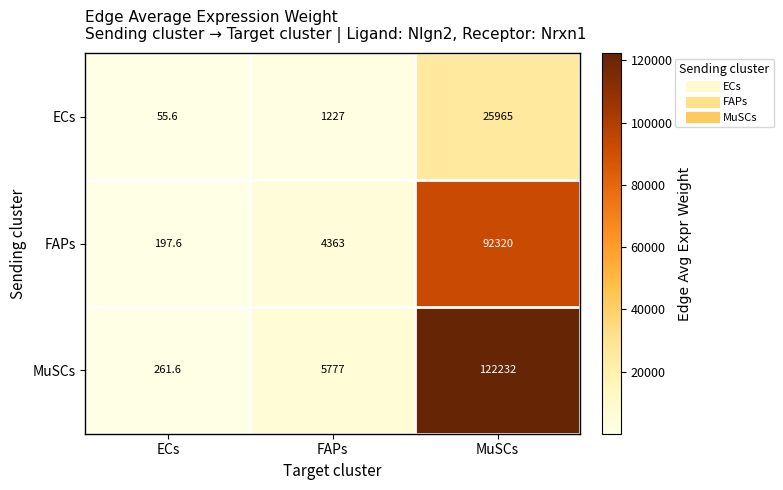

Reading right to left, transcribe all the data shown in this chart.

ECs: MuSCs=25965.0	FAPs=1227.0	ECs=55.6
FAPs: MuSCs=92320.0	FAPs=4363.0	ECs=197.6
MuSCs: MuSCs=122232.0	FAPs=5777.0	ECs=261.6